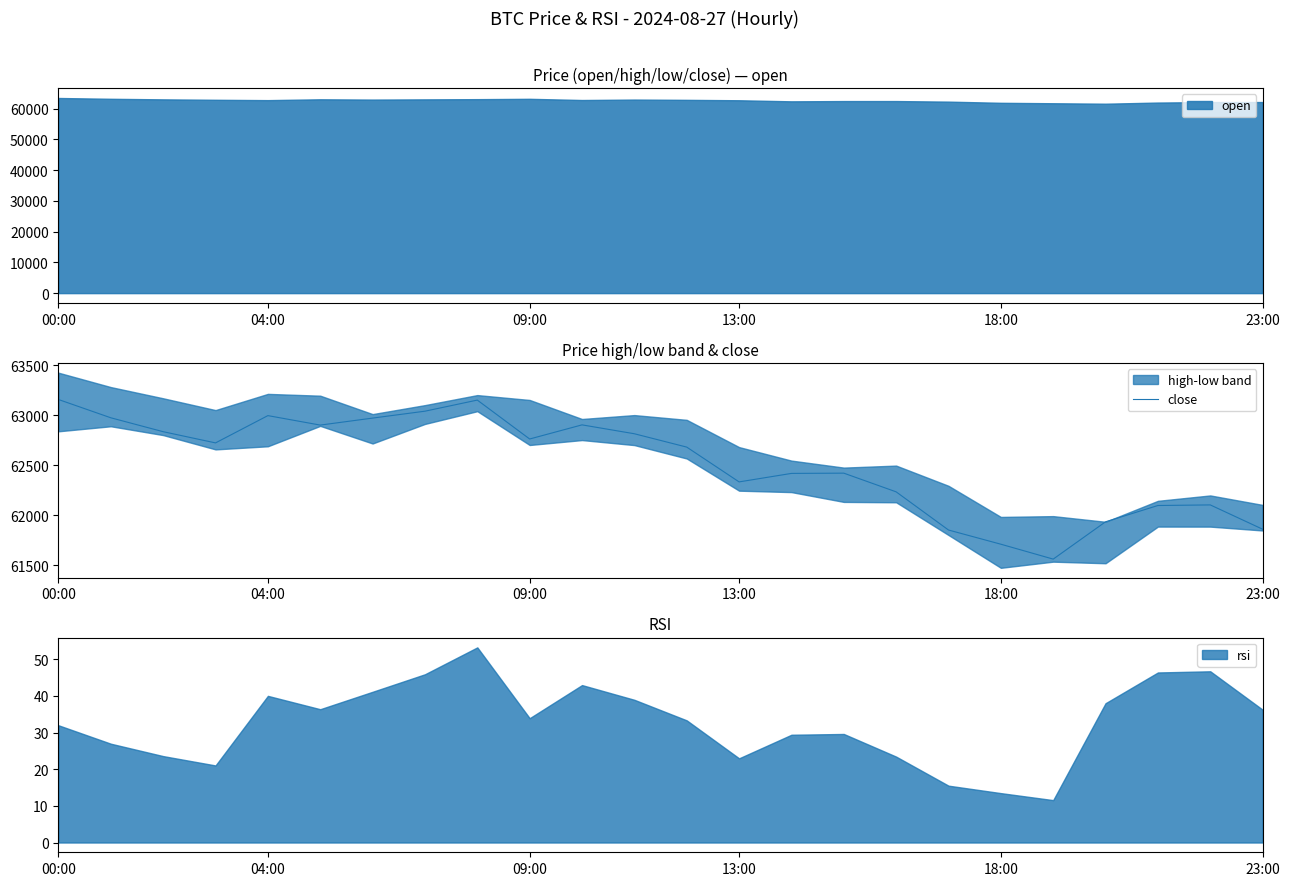

Reading right to left, list all the values displayed in this chart.

61859.0	62102.0	62096.0	61933.3	61560.1	61709.1	61851.0	62232.6	62419.6	62417.0	62332.1	62680.0	62813.4	62902.3	62761.0	63150.0	63039.0	62970.0	62900.1	62994.8	62722.0	62834.0	62973.0	63155.8